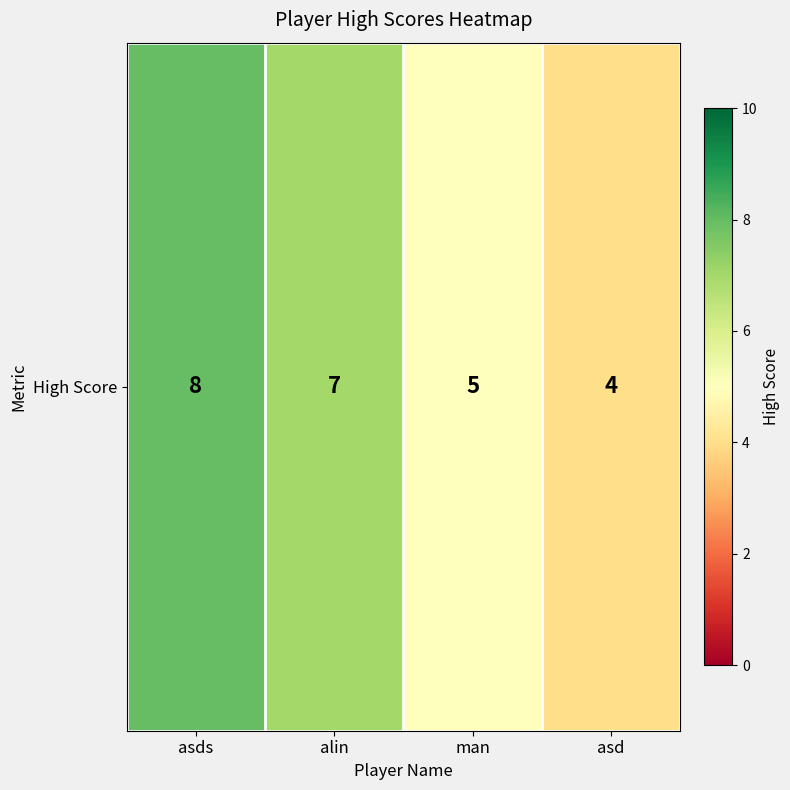

Reading left to right, what are all the values shown in this chart?

asds=8	alin=7	man=5	asd=4